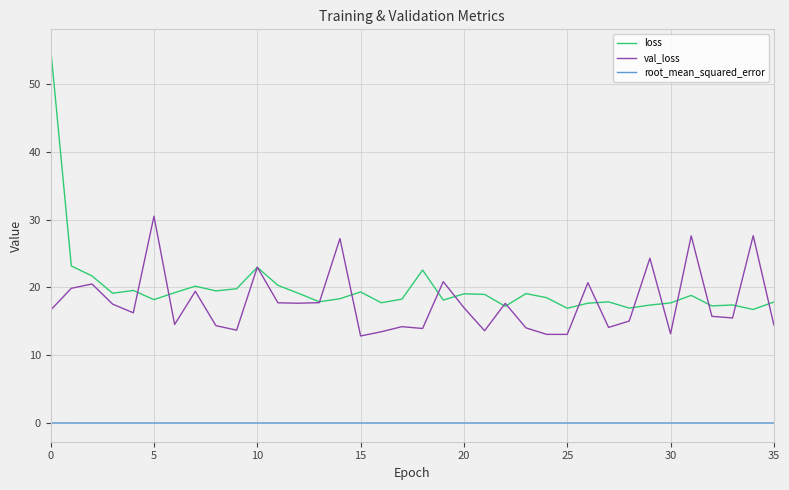

Which series has the largest range (max minus min)?

loss